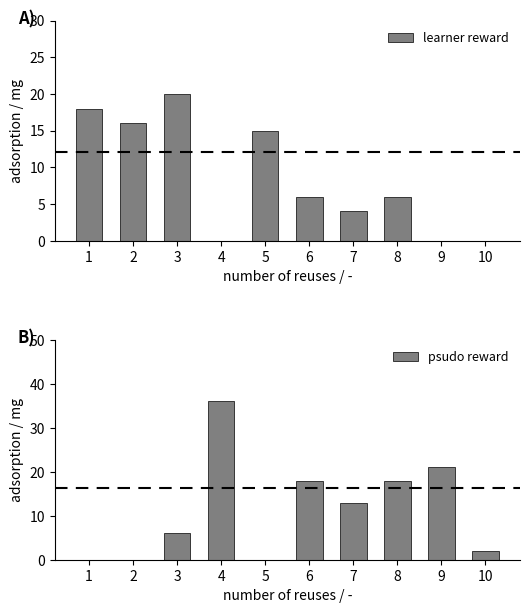

At which label is psudo reward closest to 18?

6